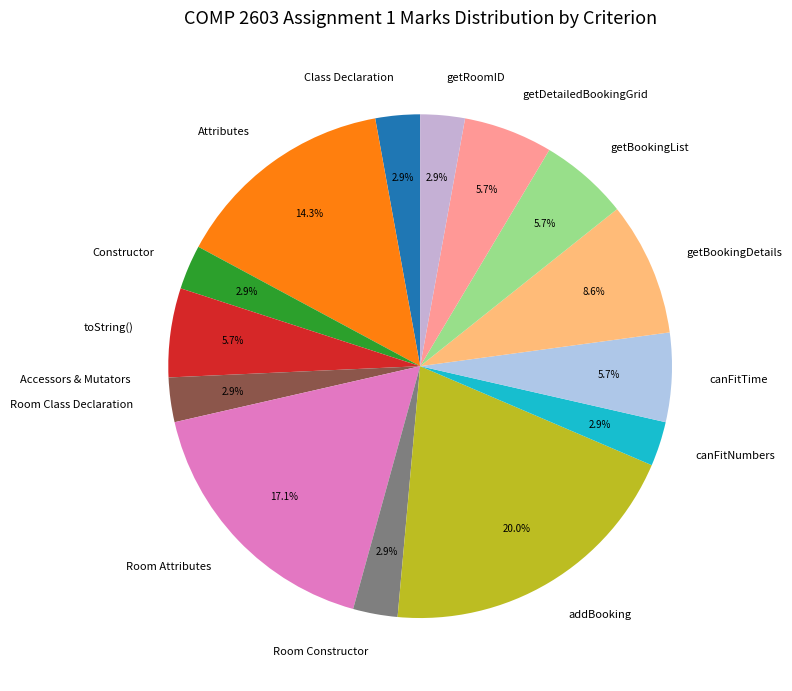

Is there a majority slice in this chart?

No